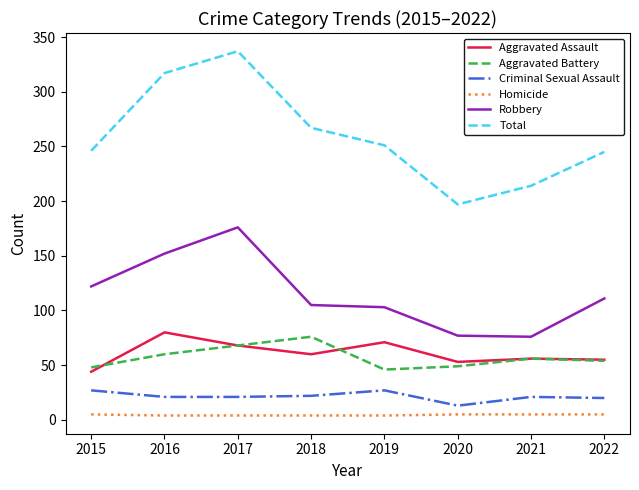

True or false: Robbery and Criminal Sexual Assault intersect in this chart.

False